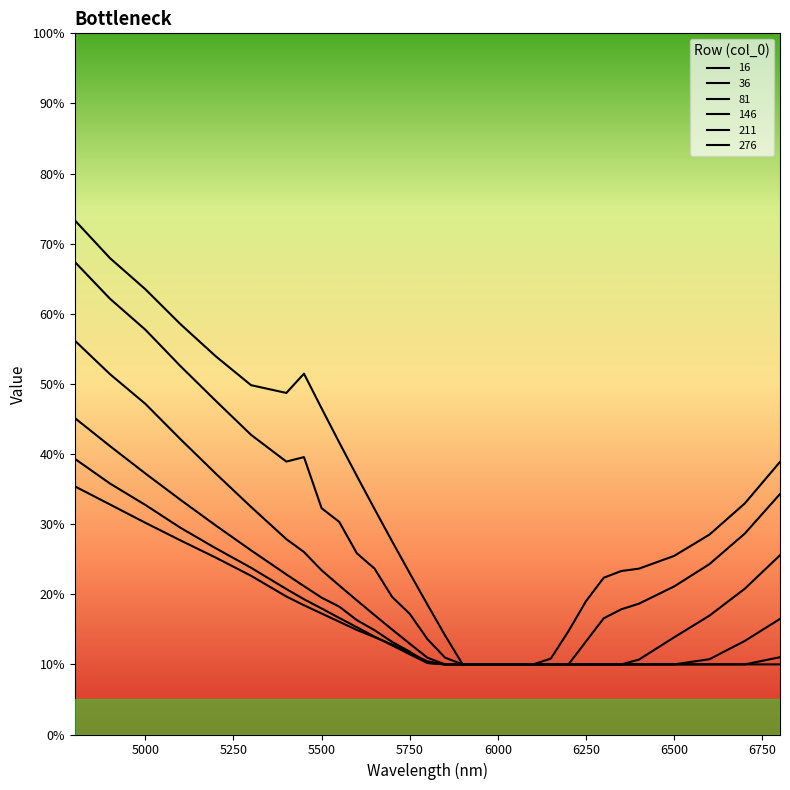

Which category has the lowest value in the 146 series?

5850